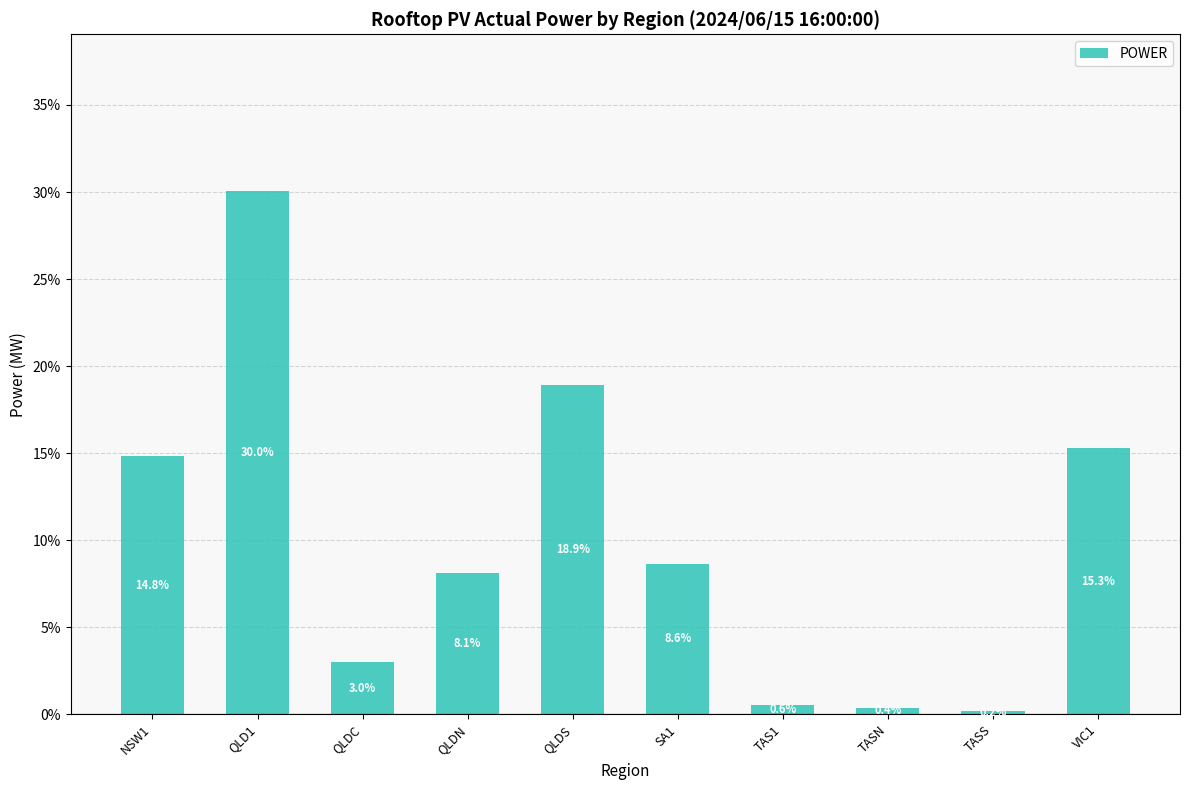

Are the bars horizontal?

No